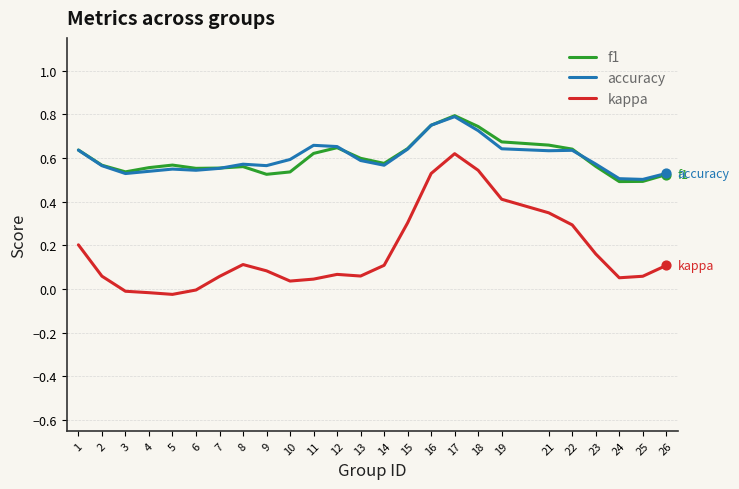

At how many categories does at least one series exceed 0?

25